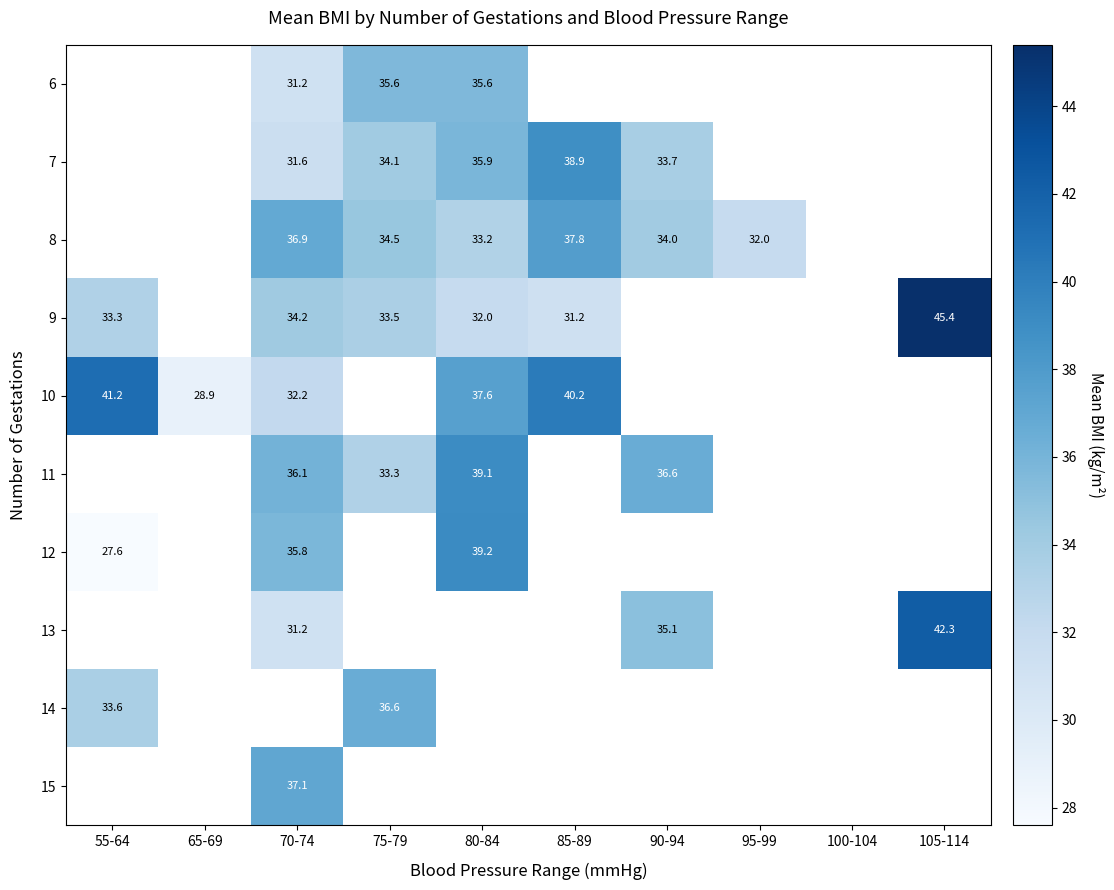

How many data points does each series have?

10